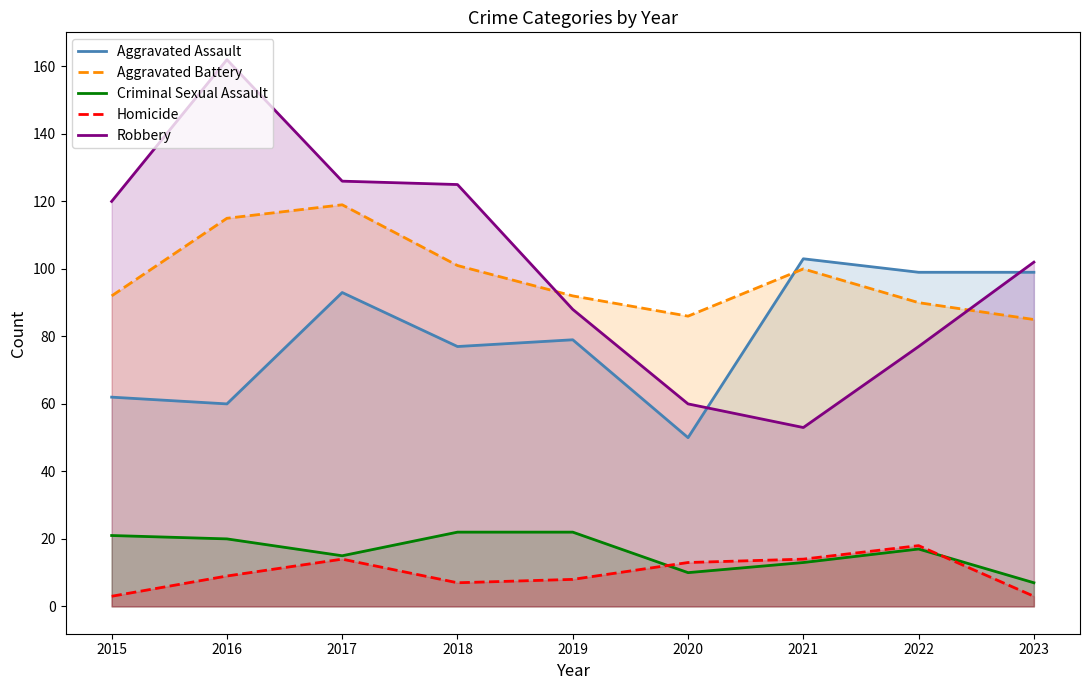

What is the difference between the Homicide values at 2020 and 2023?

10